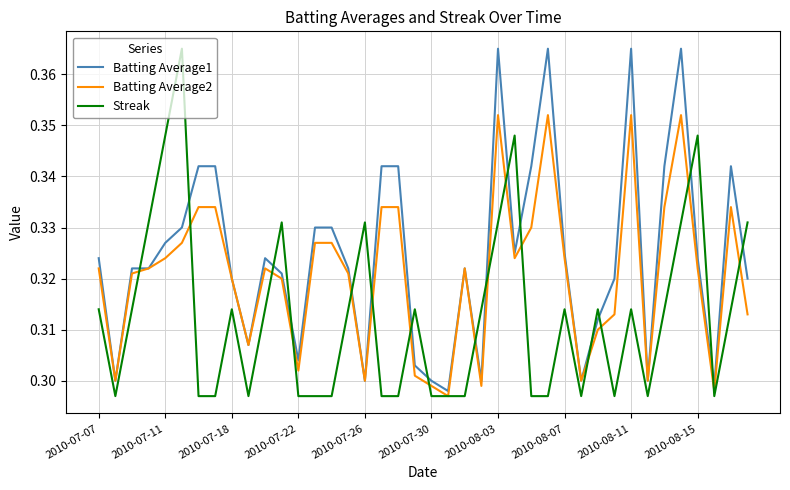

What is the sum of all Streak values?

12.5